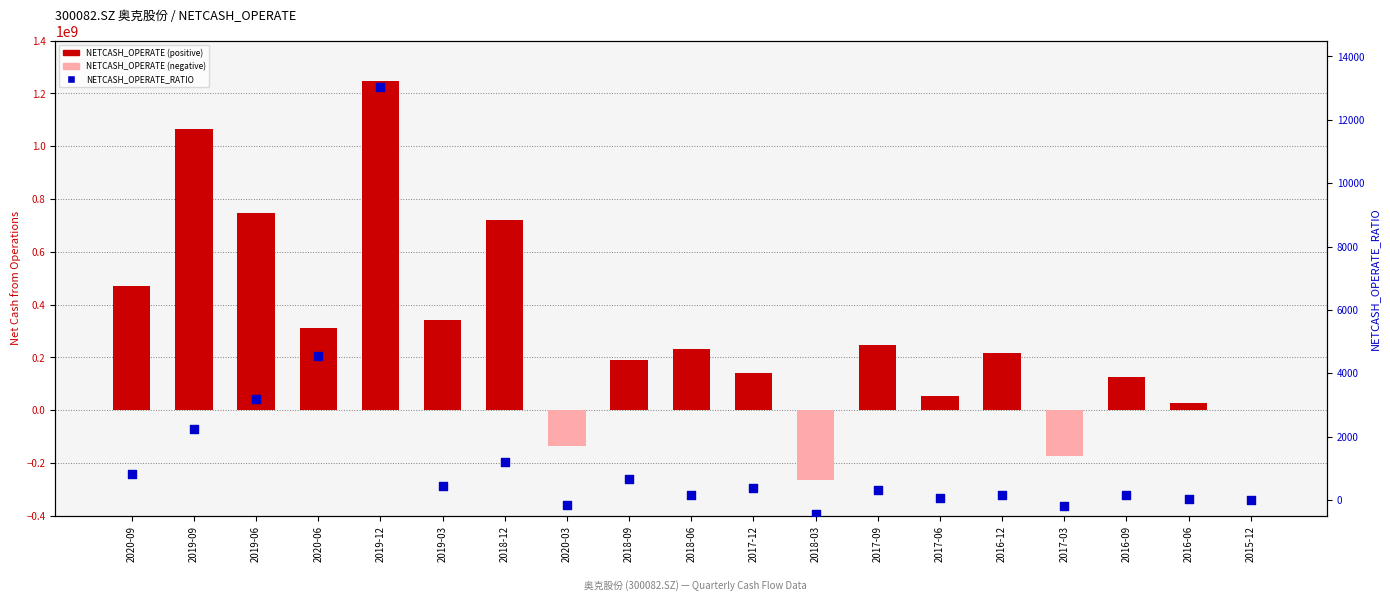

At how many categories does at least one series exceed 911762046?

2